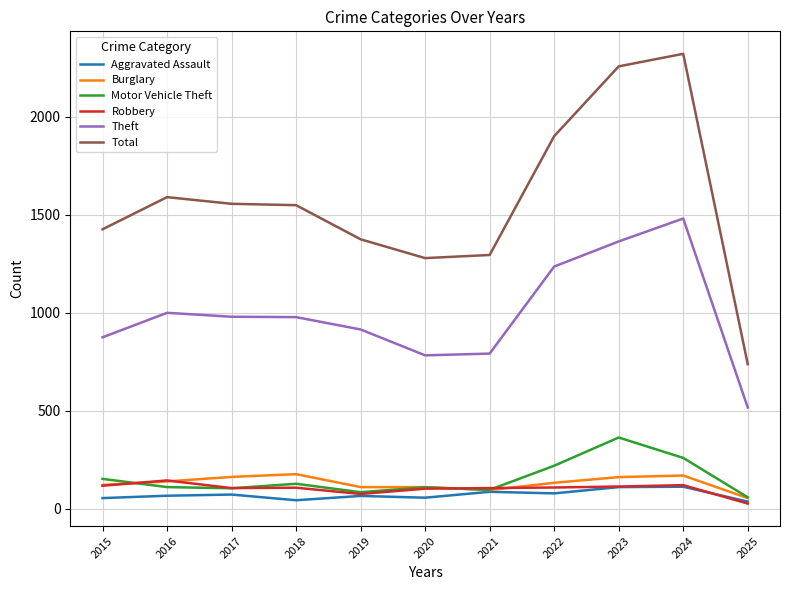

What is the greatest value displayed?

2320